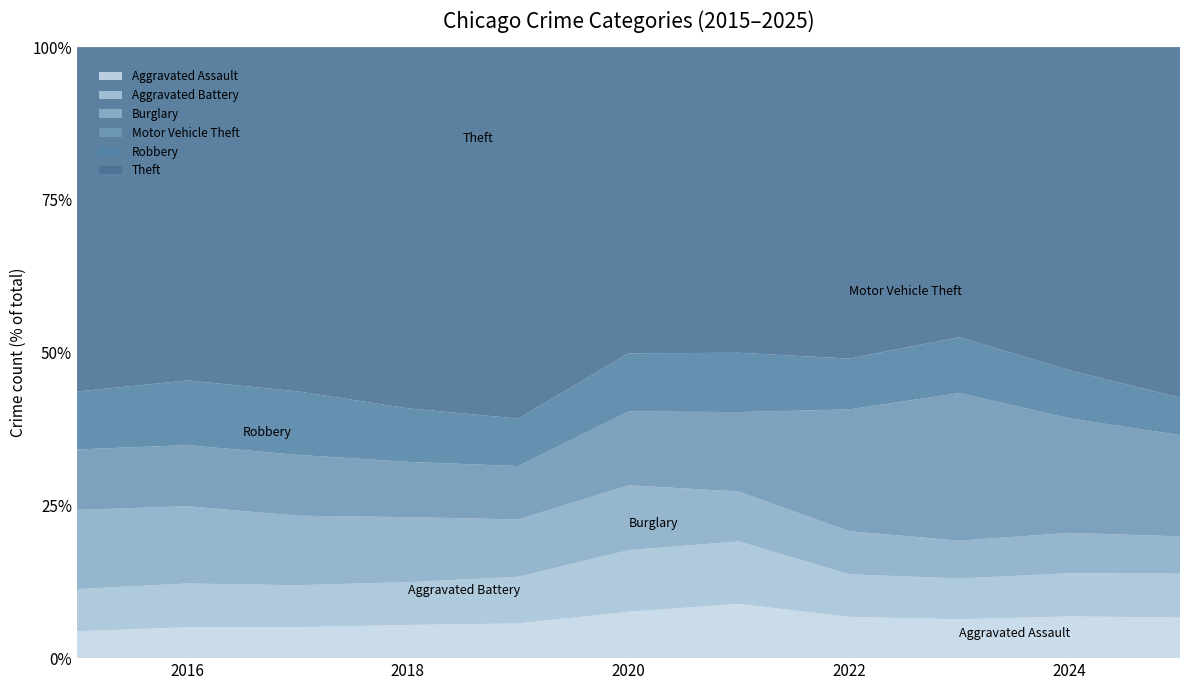

Reading left to right, transcribe all the data shown in this chart.

Aggravated Assault: 4480	5713	5793	6002	5841	6265	7242	7281	7712	7905	4648
Aggravated Battery: 7018	8085	7845	7734	7858	8320	8348	7495	8080	8182	5010
Burglary: 13184	14289	13001	11747	9639	8758	6661	7594	7486	7654	4252
Motor Vehicle Theft: 10068	11285	11380	9985	8978	9962	10605	21472	29255	21710	11574
Robbery: 9638	11960	11881	9681	7995	7855	7920	8964	11052	9116	4271
Theft: 57353	61625	64386	65290	62498	41350	40821	54899	57492	61271	40048